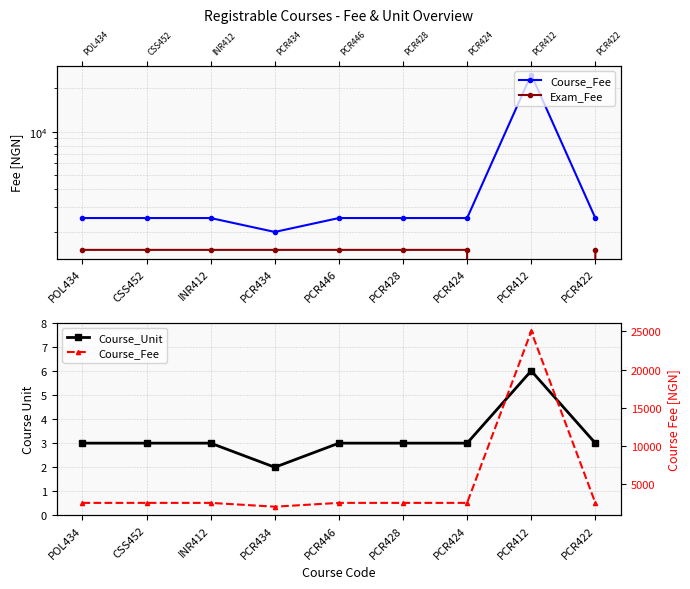

The value of Course_Fee at CSS452 is 2500. True or false?

True